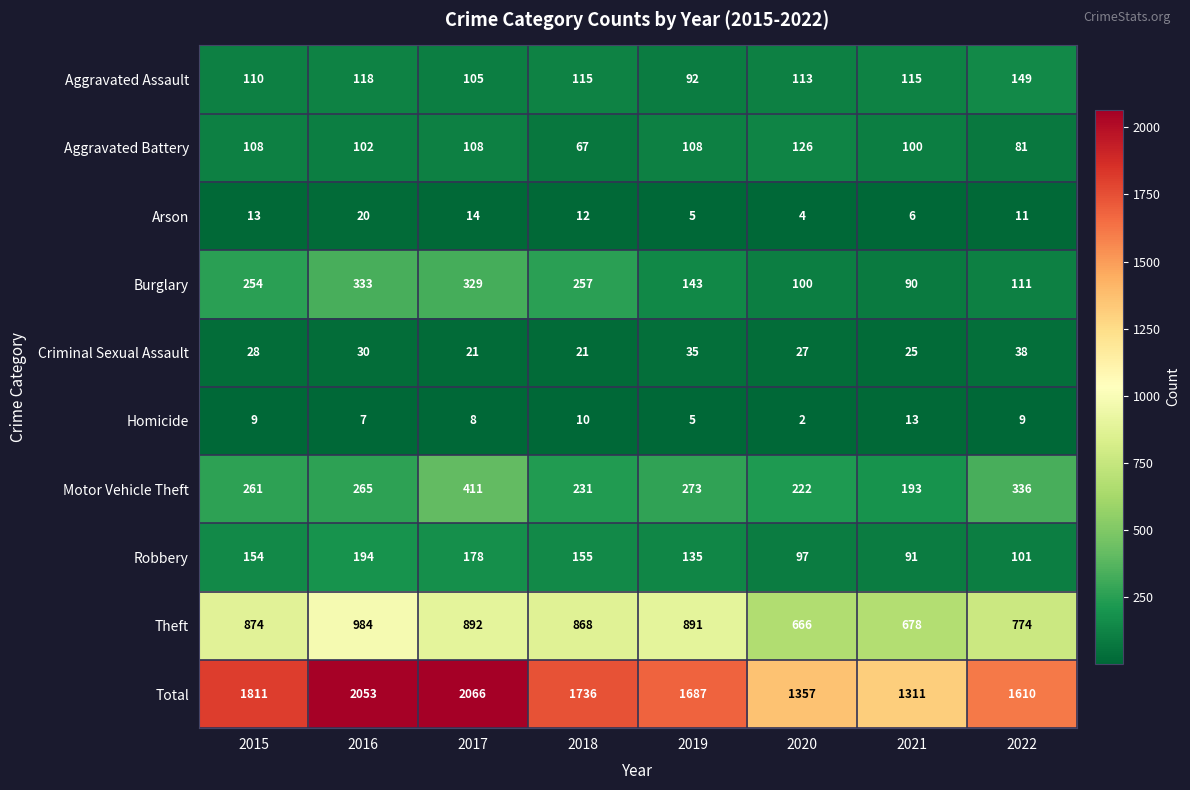

The Robbery series shows 107 at 2018. True or false?

False